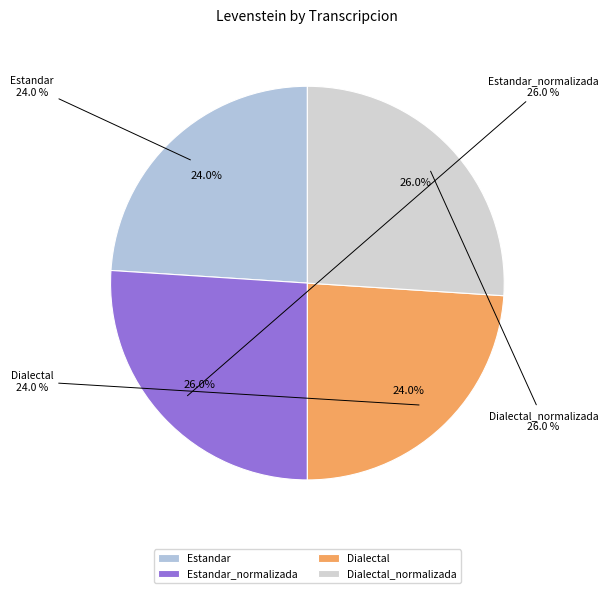

What is the total percentage of Estandar and Estandar_normalizada?

50.0%